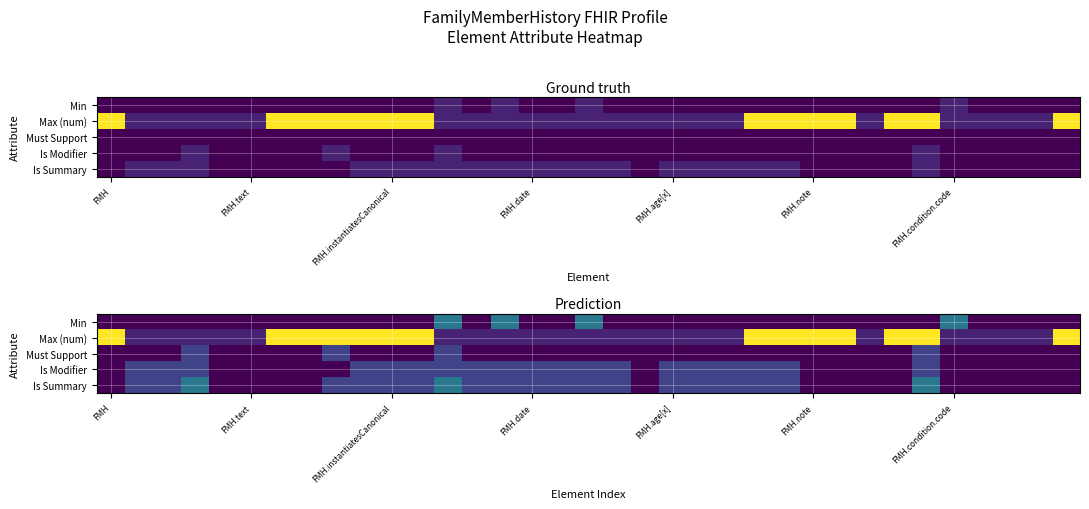

At how many categories does at least one series exceed 3?

14